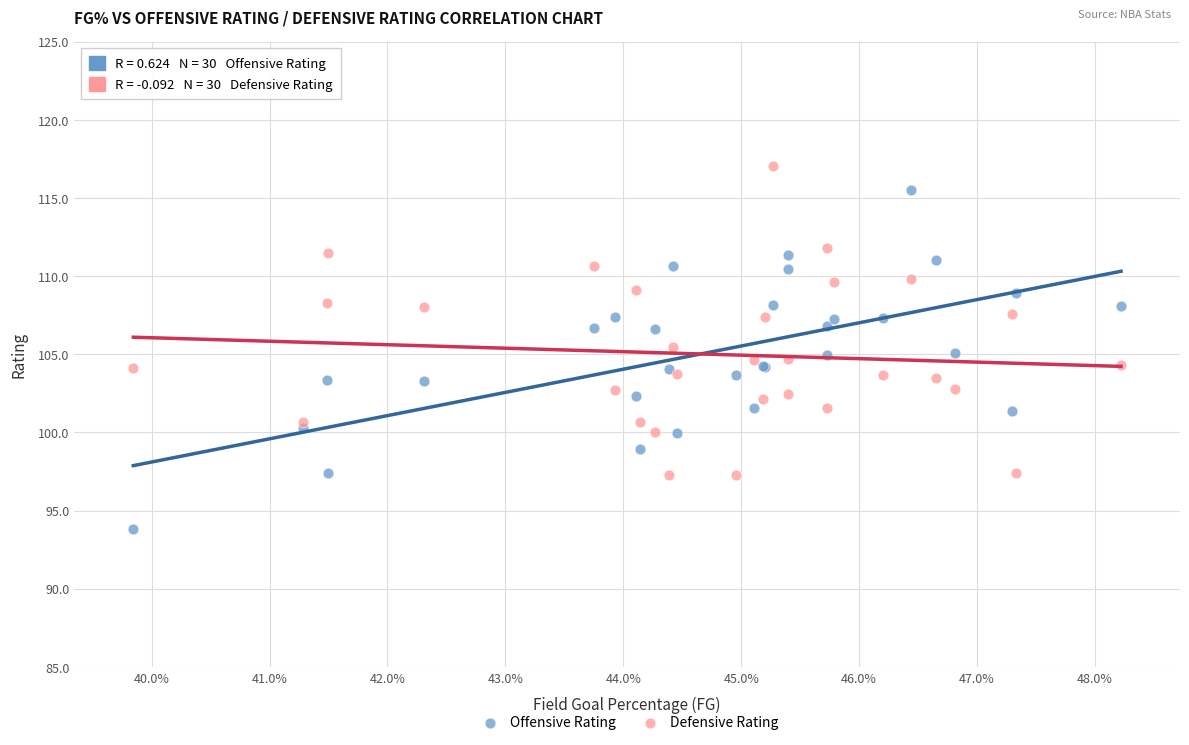

Which series contains the highest Y value?

Defensive Rating